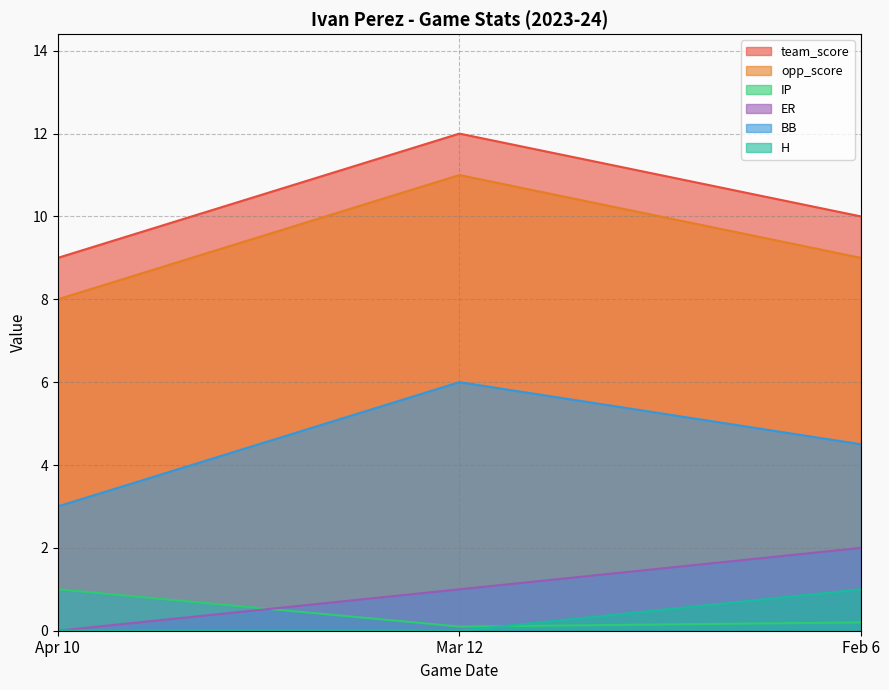

At Mar 12, list the series in order from smallest to largest.

H, IP, ER, BB, opp_score, team_score